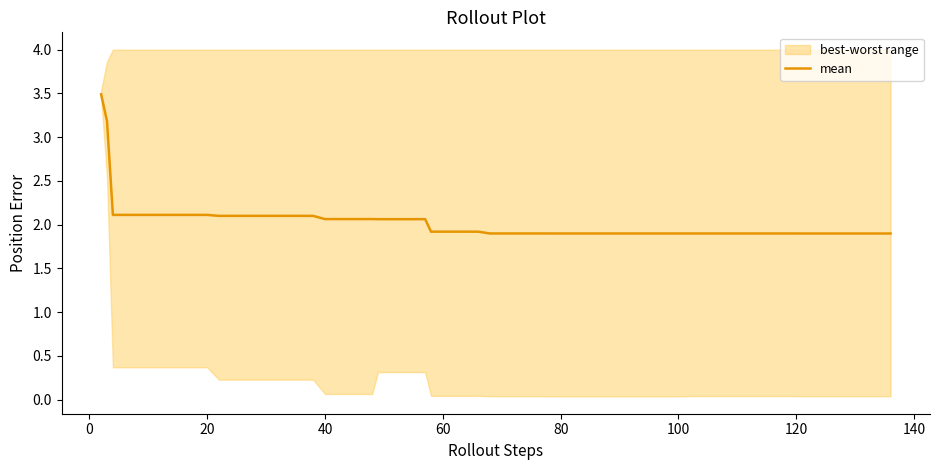

What is the maximum value for mean?

3.5